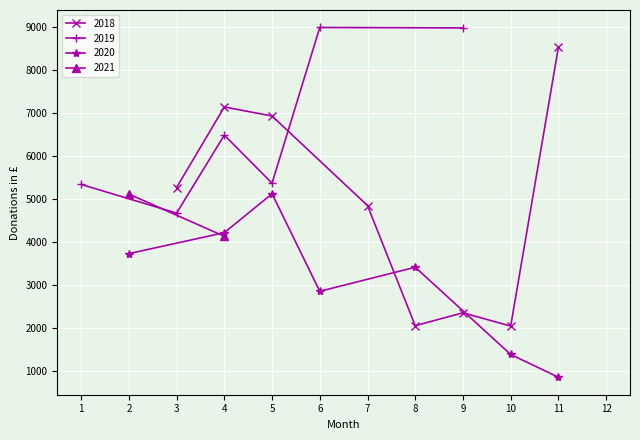

The 2020 series shows 954 at 25. True or false?

False